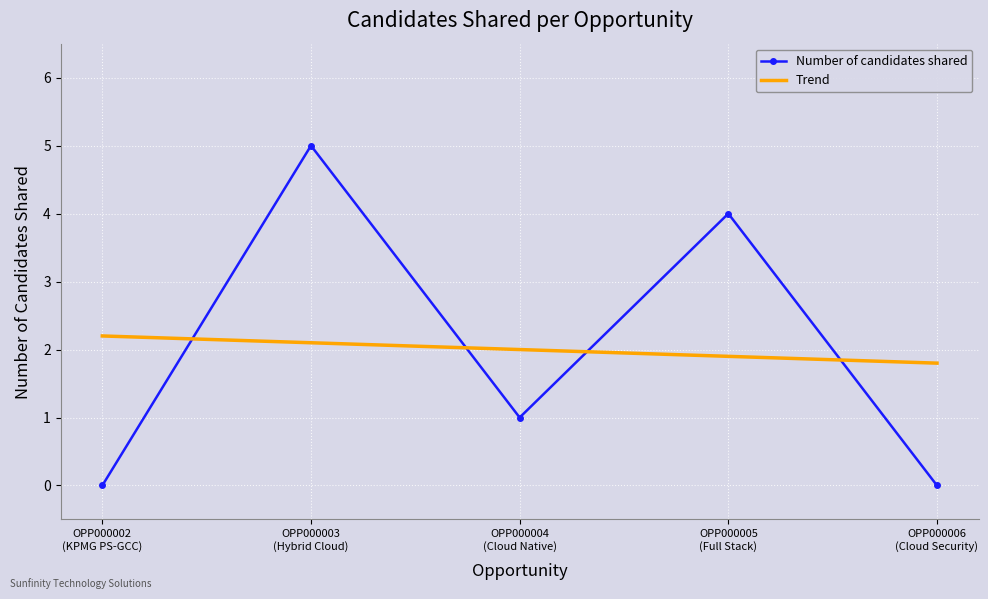

What is the value of the Number of candidates shared point at the 2nd from the left?

5